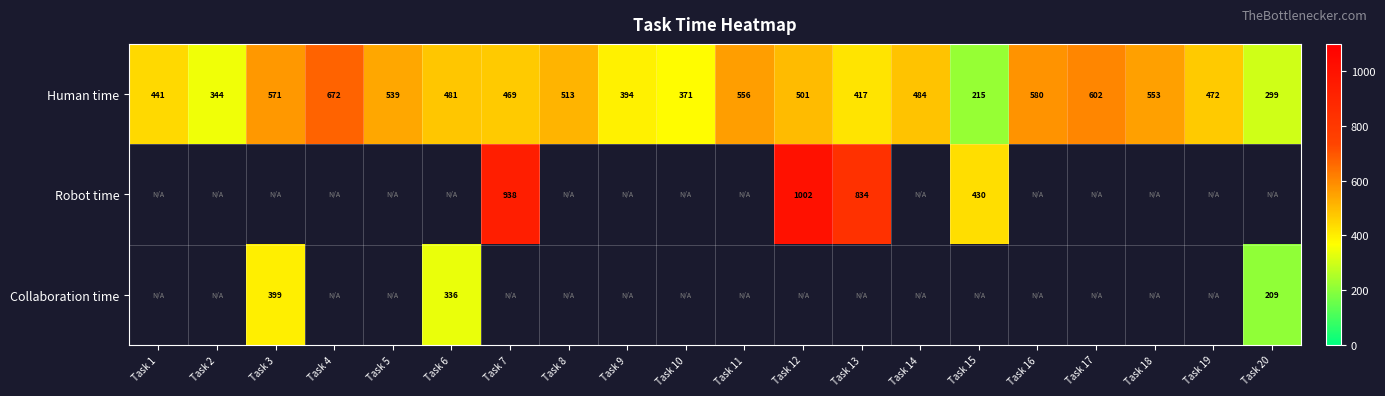

The value of Human time at Task 19 is 807. True or false?

False